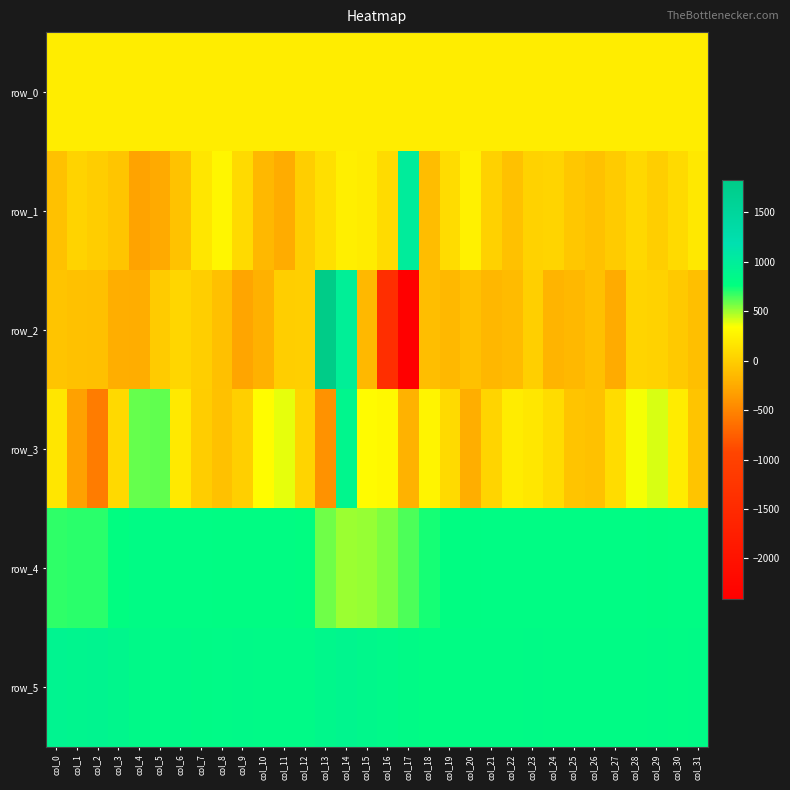

Which category has the highest value in the row_4 series?

col_4